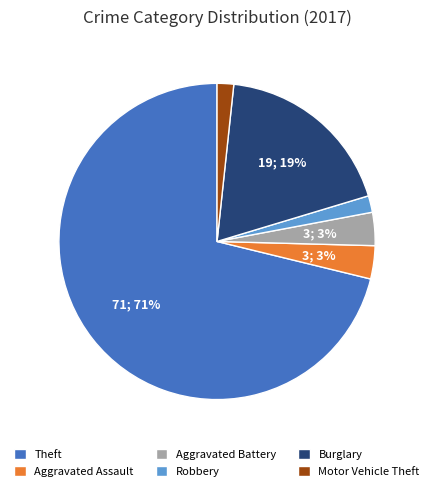

To the nearest percent, what portion does Aggravated Assault represent?

3%